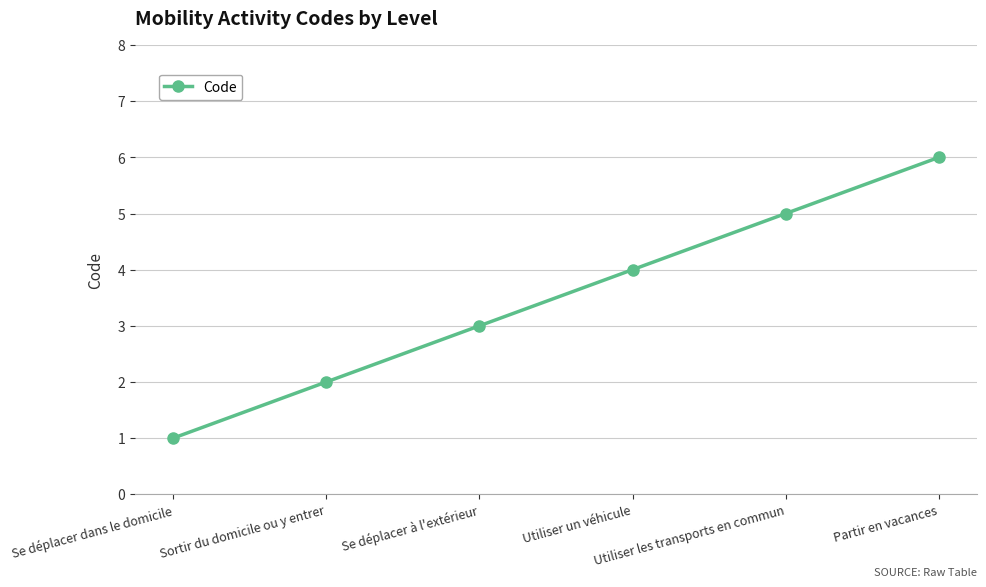

List the labels in order of value, largest first.

Partir en vacances, Utiliser les transports en commun, Utiliser un véhicule, Se déplacer à l'extérieur, Sortir du domicile ou y entrer, Se déplacer dans le domicile